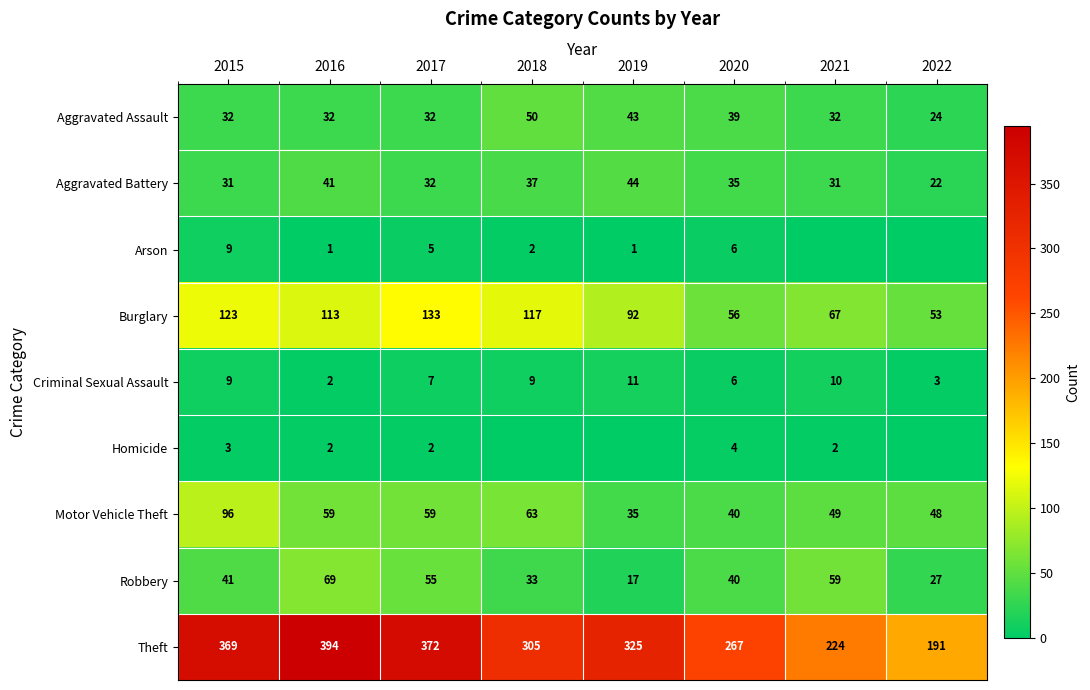

At which label is Criminal Sexual Assault closest to 6?

2020